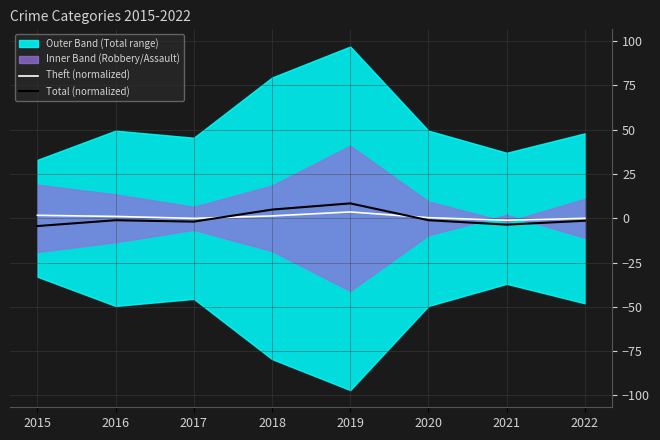

What is the value of the Theft (normalized) point at the 7th from the left?

-1.1